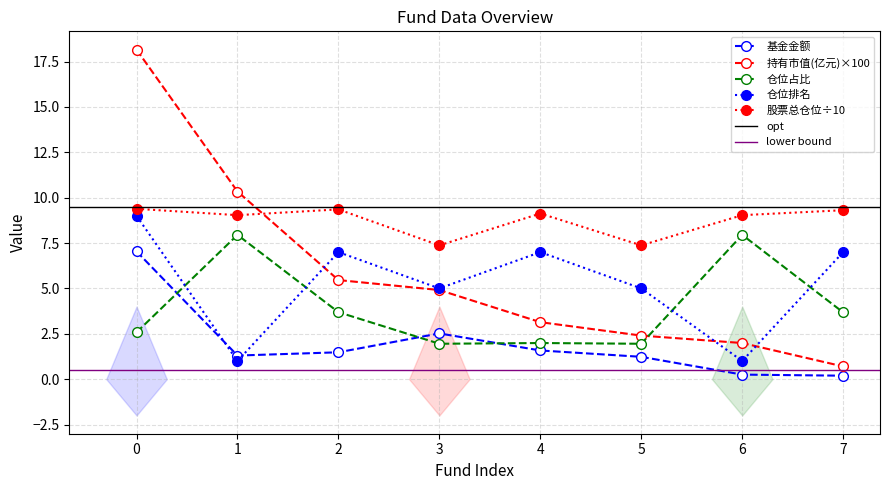

Is the value of 仓位占比 at 4 greater than the value of 基金金额 at 5?

Yes